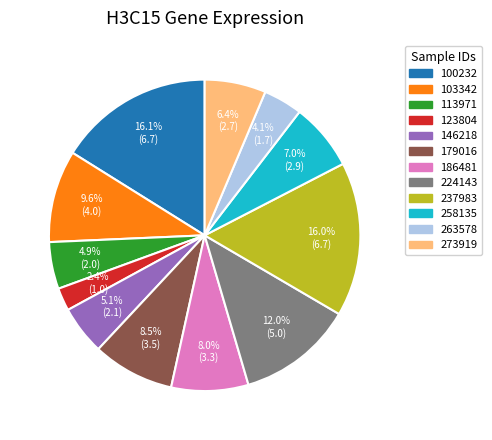

To the nearest percent, what is the average slice percentage?

8%